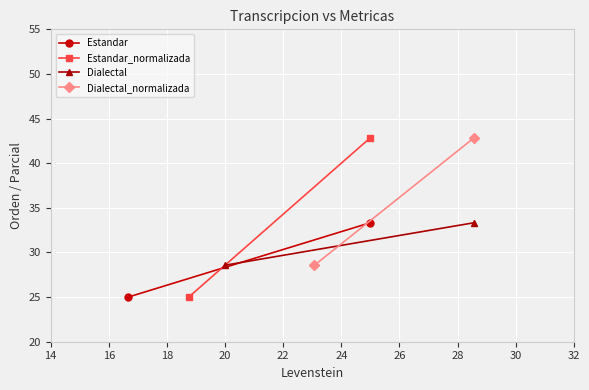

What is the smallest value displayed?

25.0